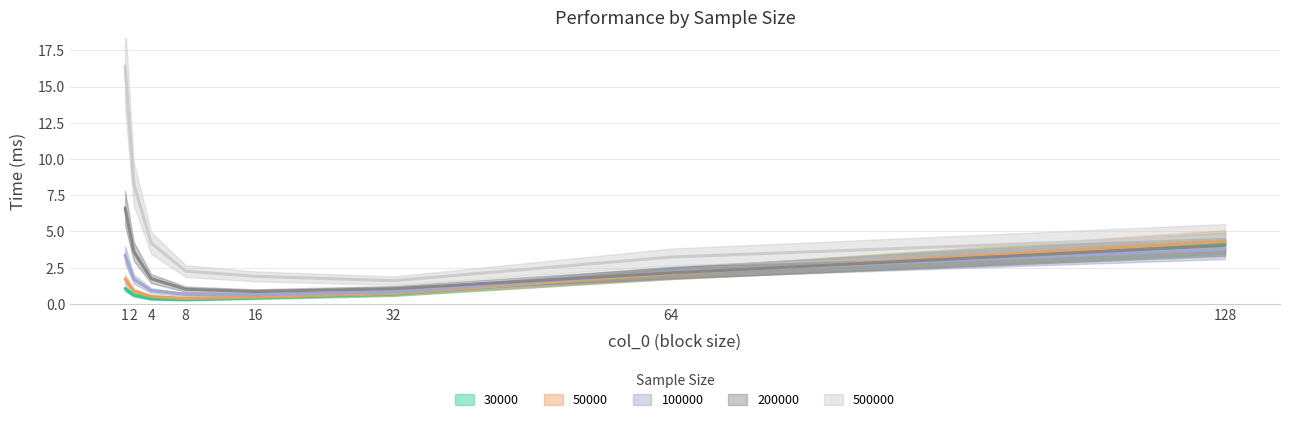

What is the average value of the 500000 series?

5.3